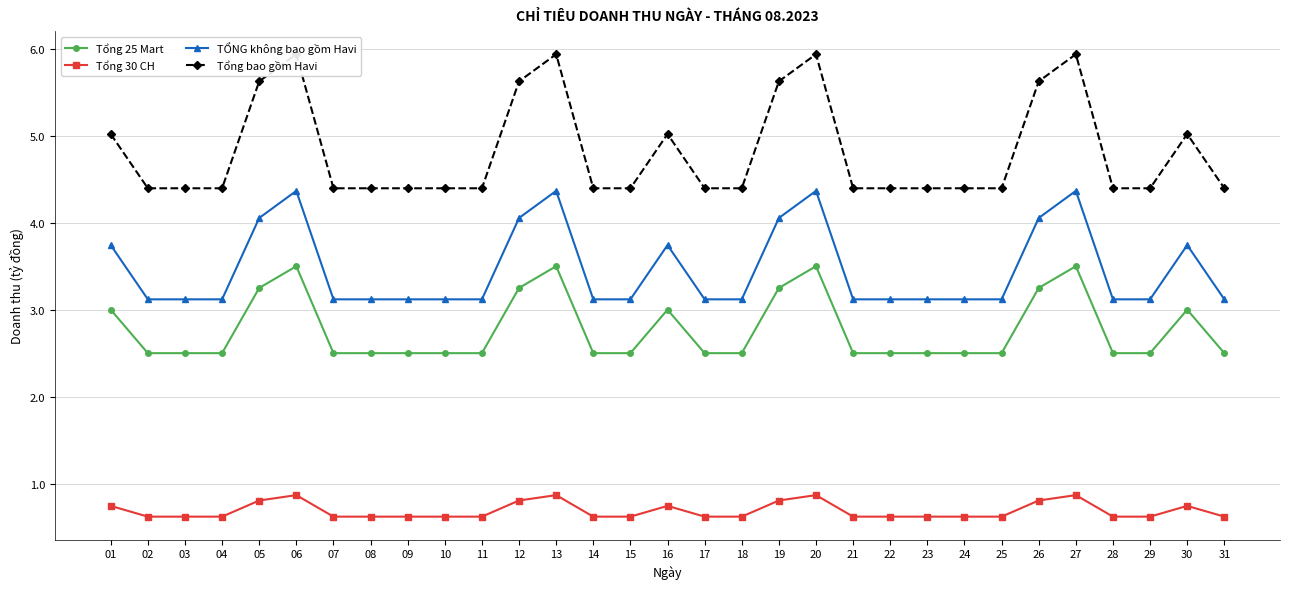

True or false: Tổng 30 CH has more than 0 interior local peaks.

True